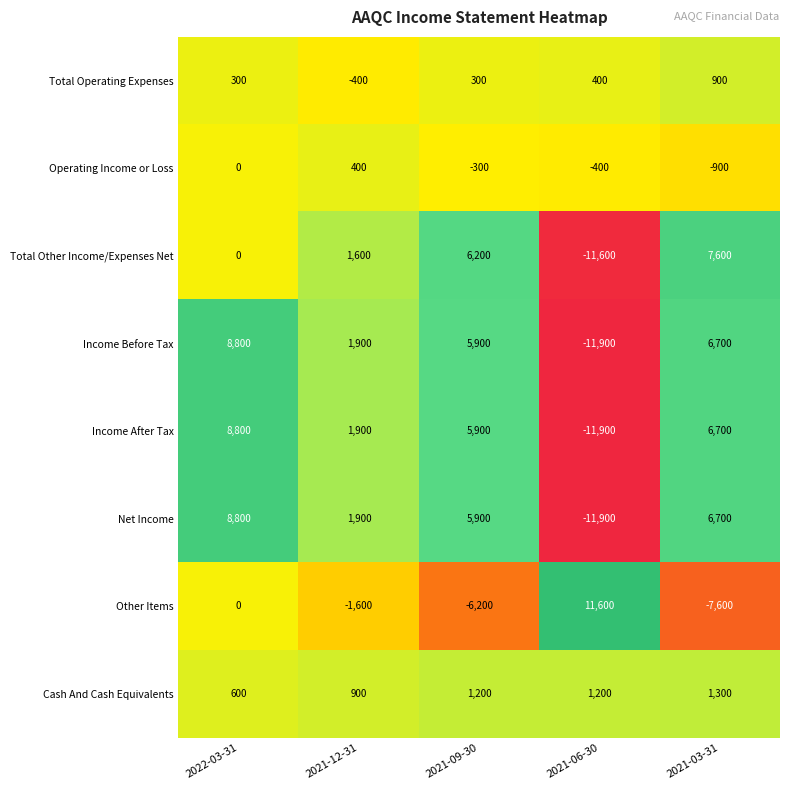

True or false: Income After Tax has a value of 5900 at 2021-09-30.

True